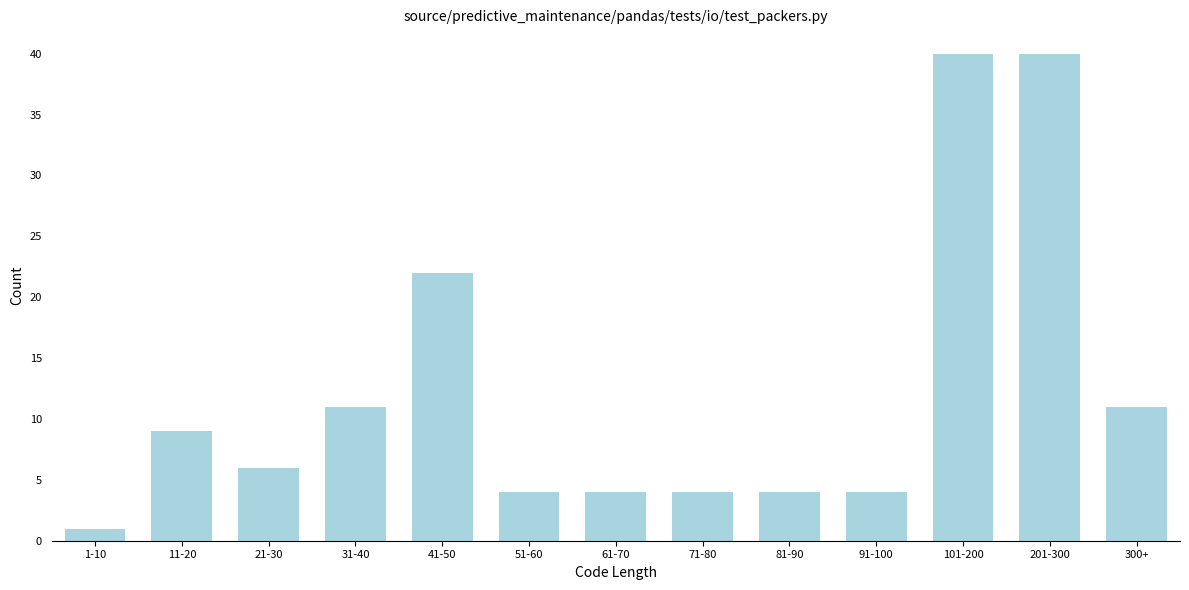

Reading left to right, transcribe all the data shown in this chart.

1-10=1	11-20=9	21-30=6	31-40=11	41-50=22	51-60=4	61-70=4	71-80=4	81-90=4	91-100=4	101-200=40	201-300=40	300+=11